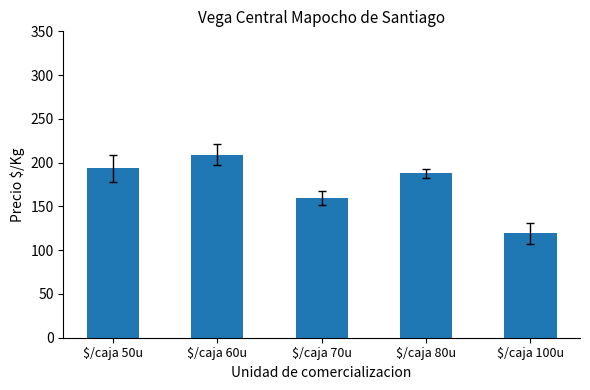

What is the difference between the values at $/caja 100u and $/caja 80u?

68.8